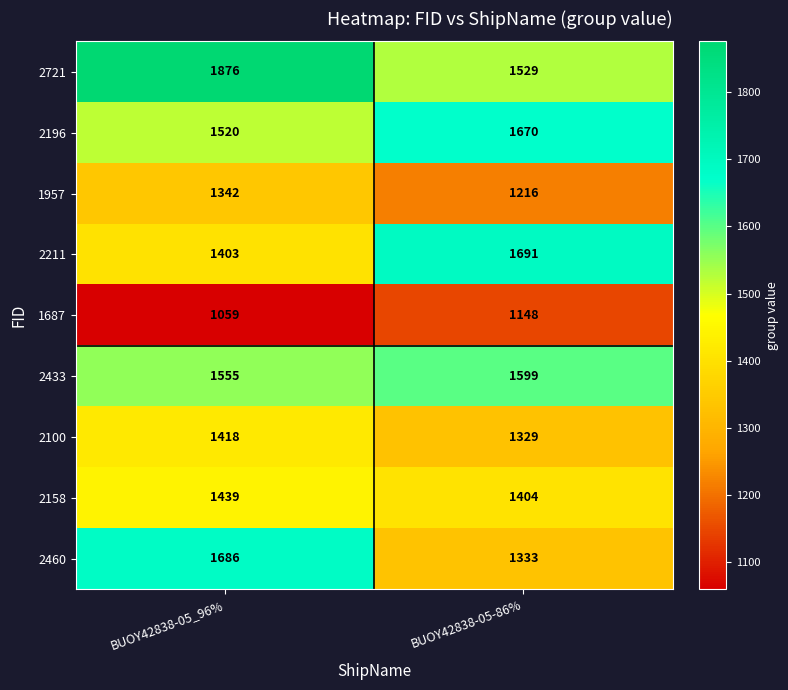

What is the difference between the maximum and minimum values in the 2211 series?

288